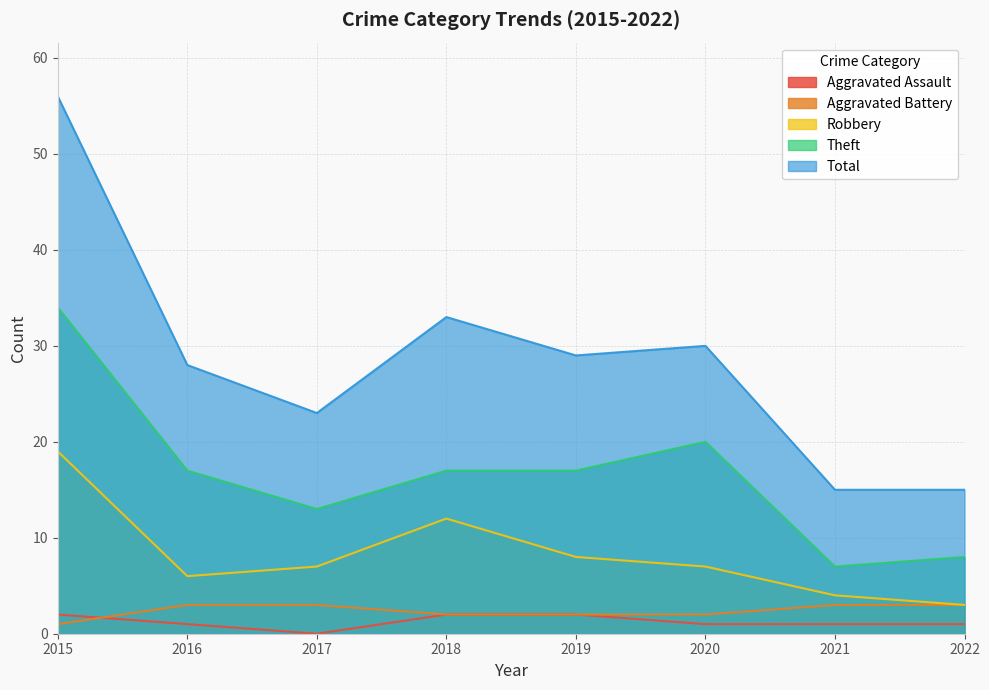

How many interior local valleys does the Robbery series have?

1